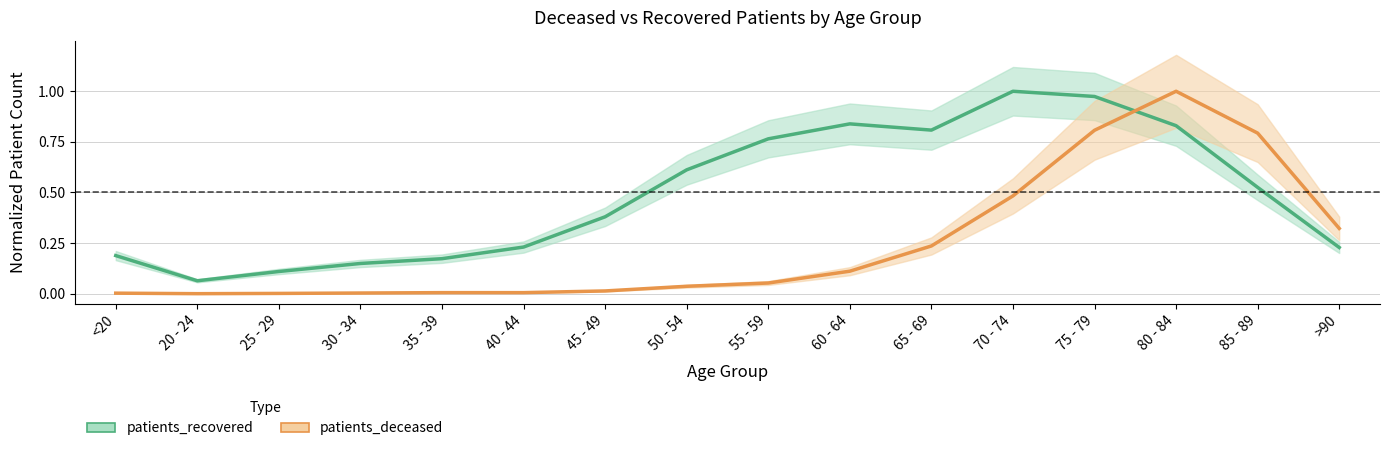

How many interior local valleys does the patients_recovered series have?

2